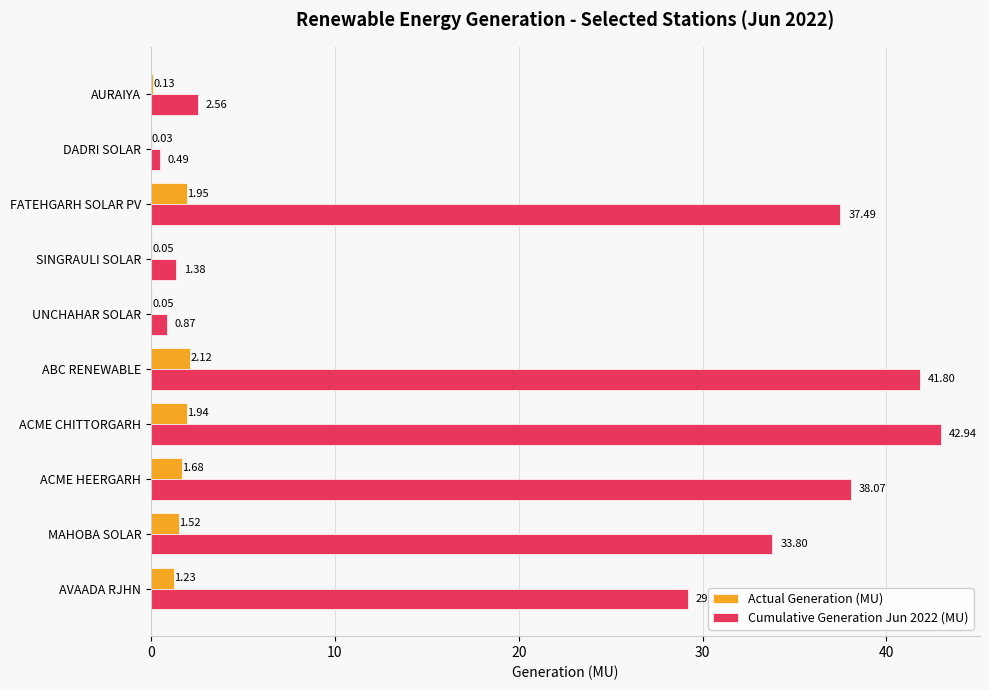

At which label is Cumulative Generation Jun 2022 (MU) closest to 21?

AVAADA RJHN